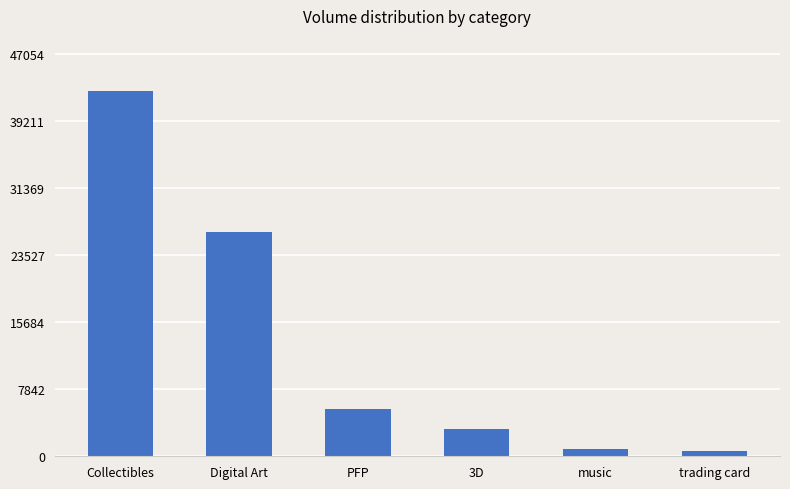

What is the ratio of the value at PFP to the value at trading card?

8.7